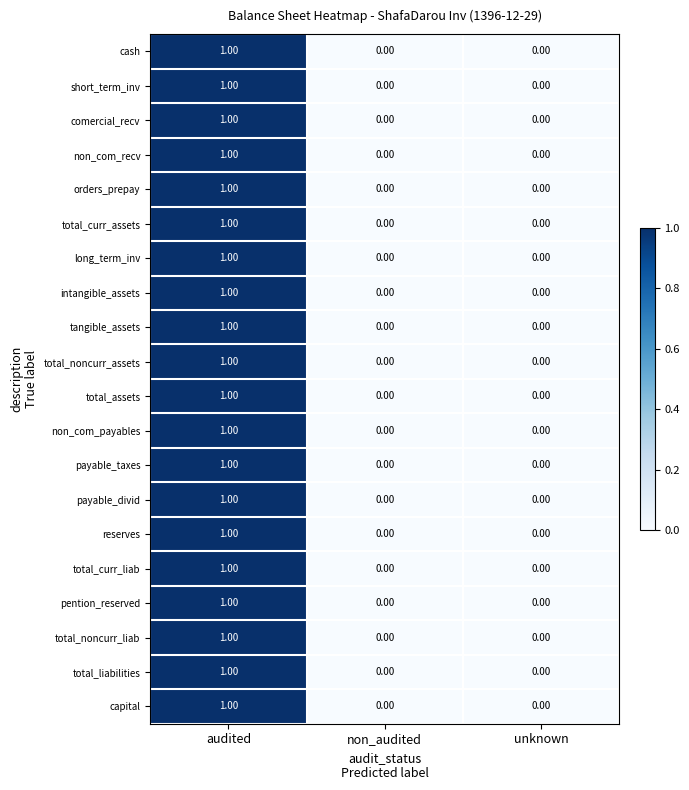

At which label does pention_reserved reach its peak?

audited